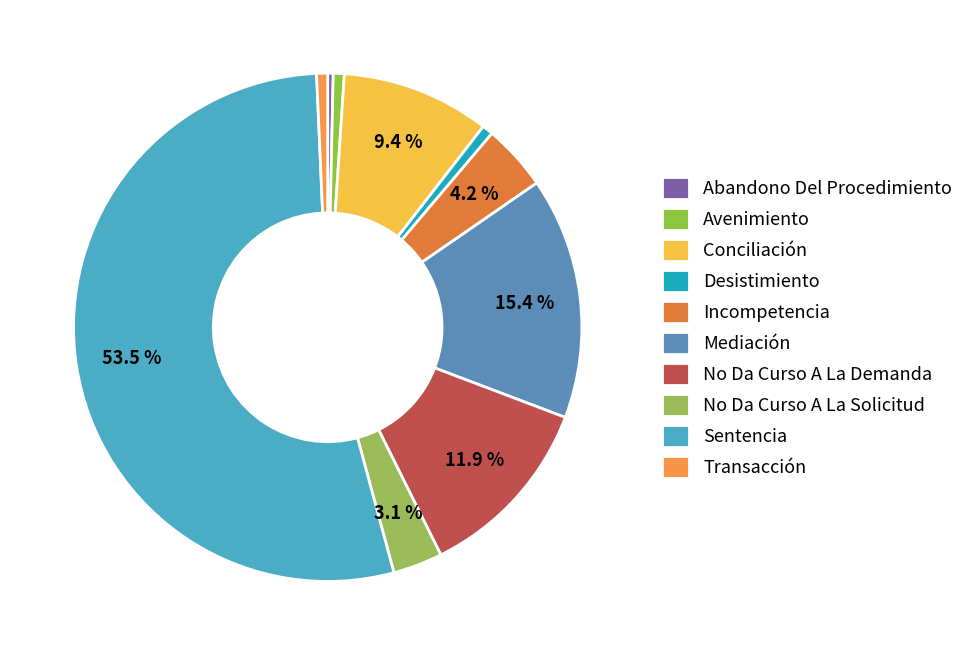

Does Sentencia represent more than half of the total?

Yes